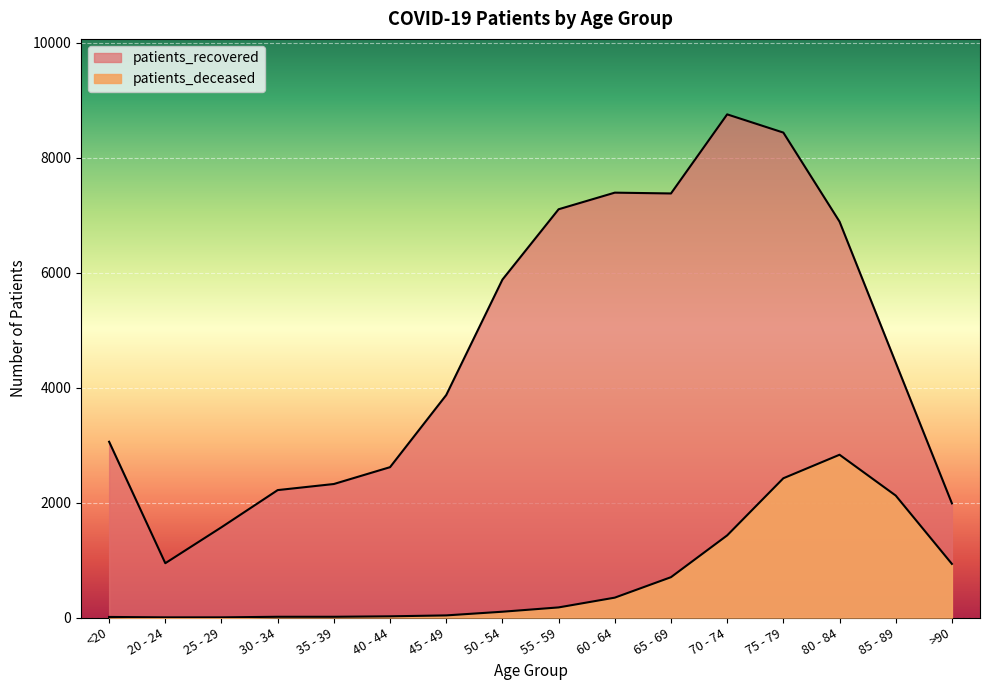

List the series in order of their peak value, lowest first.

patients_deceased, patients_recovered